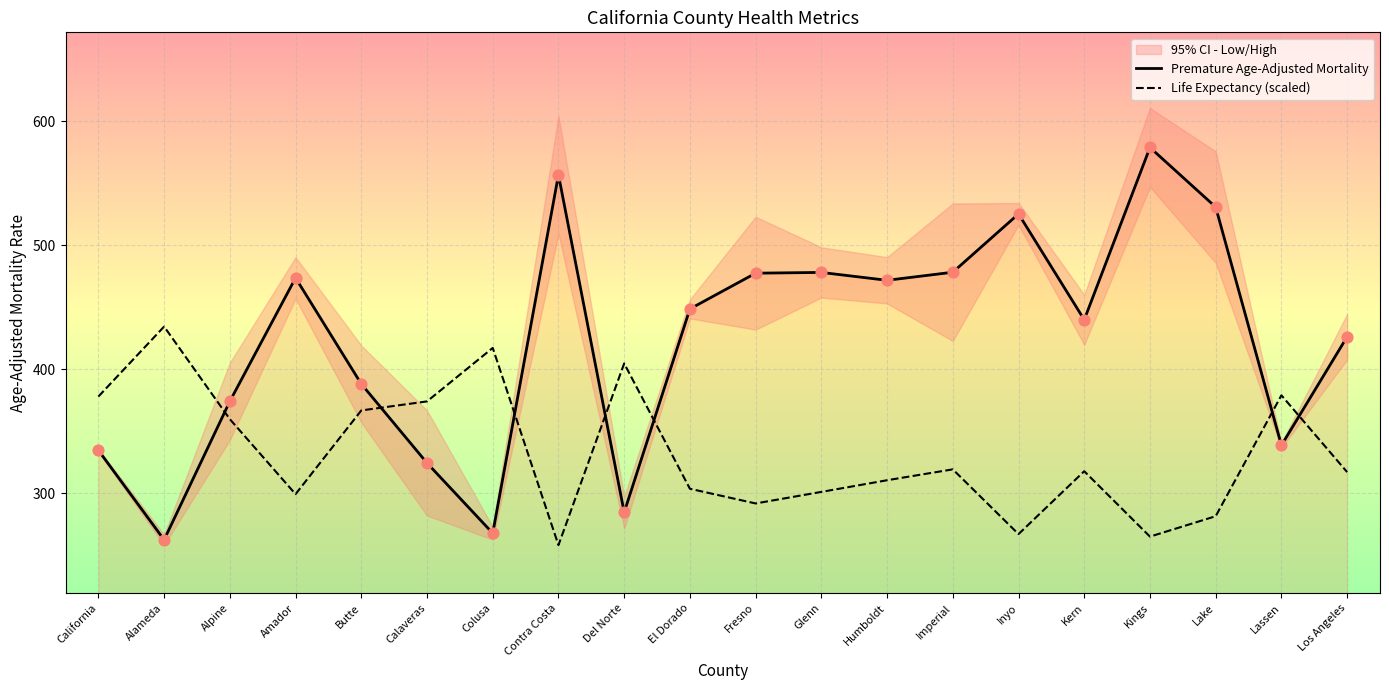

Which series reaches the maximum Y coordinate?

Premature Age-Adjusted Mortality